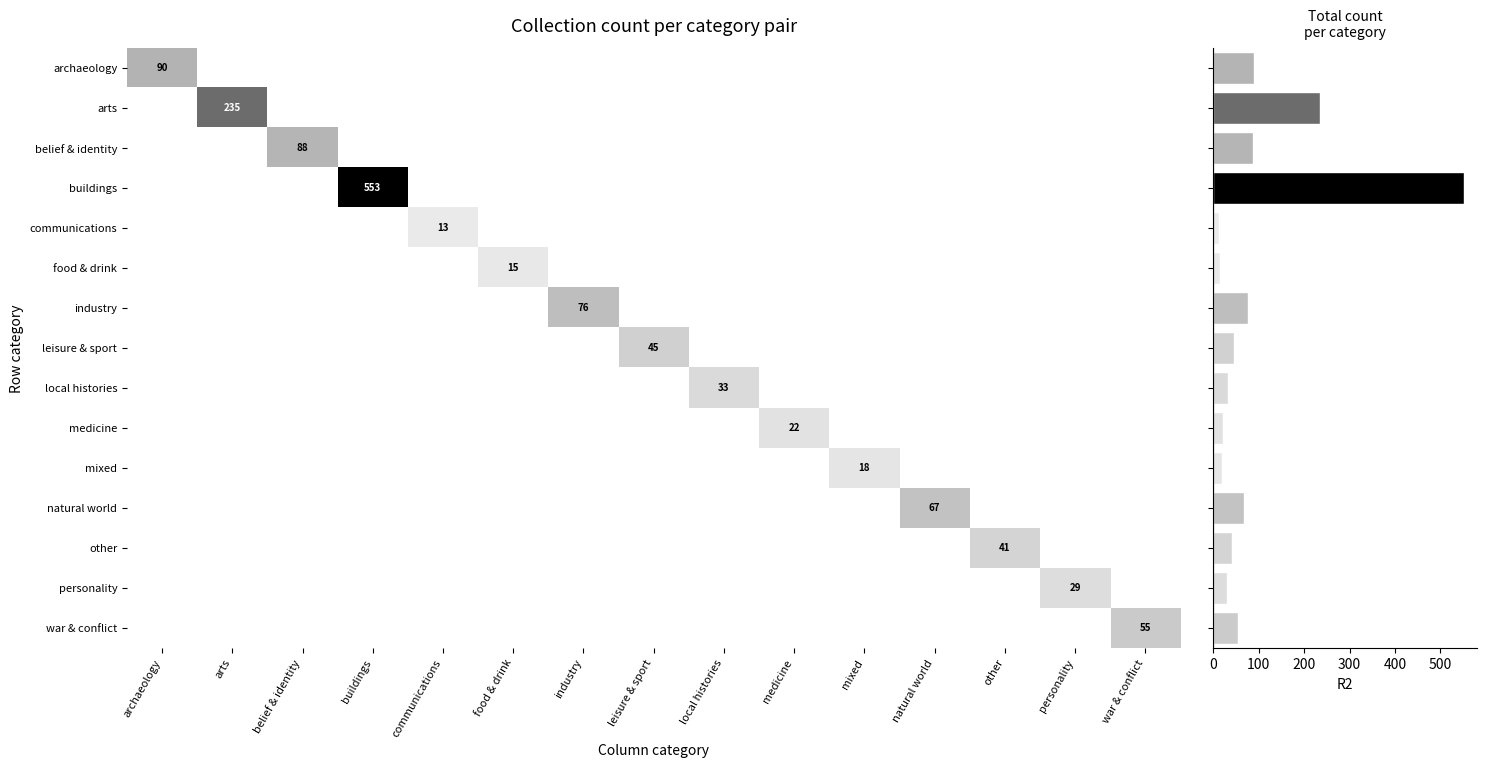

Is the value of archaeology at natural world greater than the value of other at buildings?

No